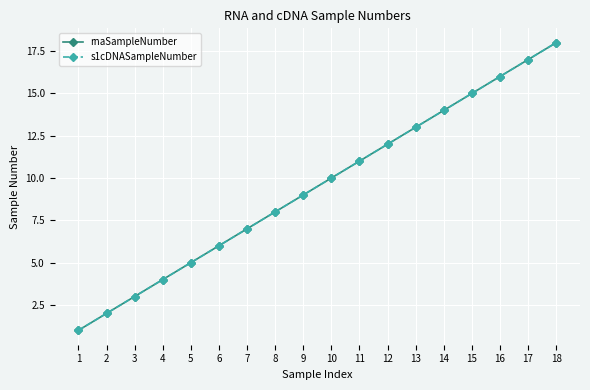

What value does the rnaSampleNumber series have at 12, to the nearest 5?

10